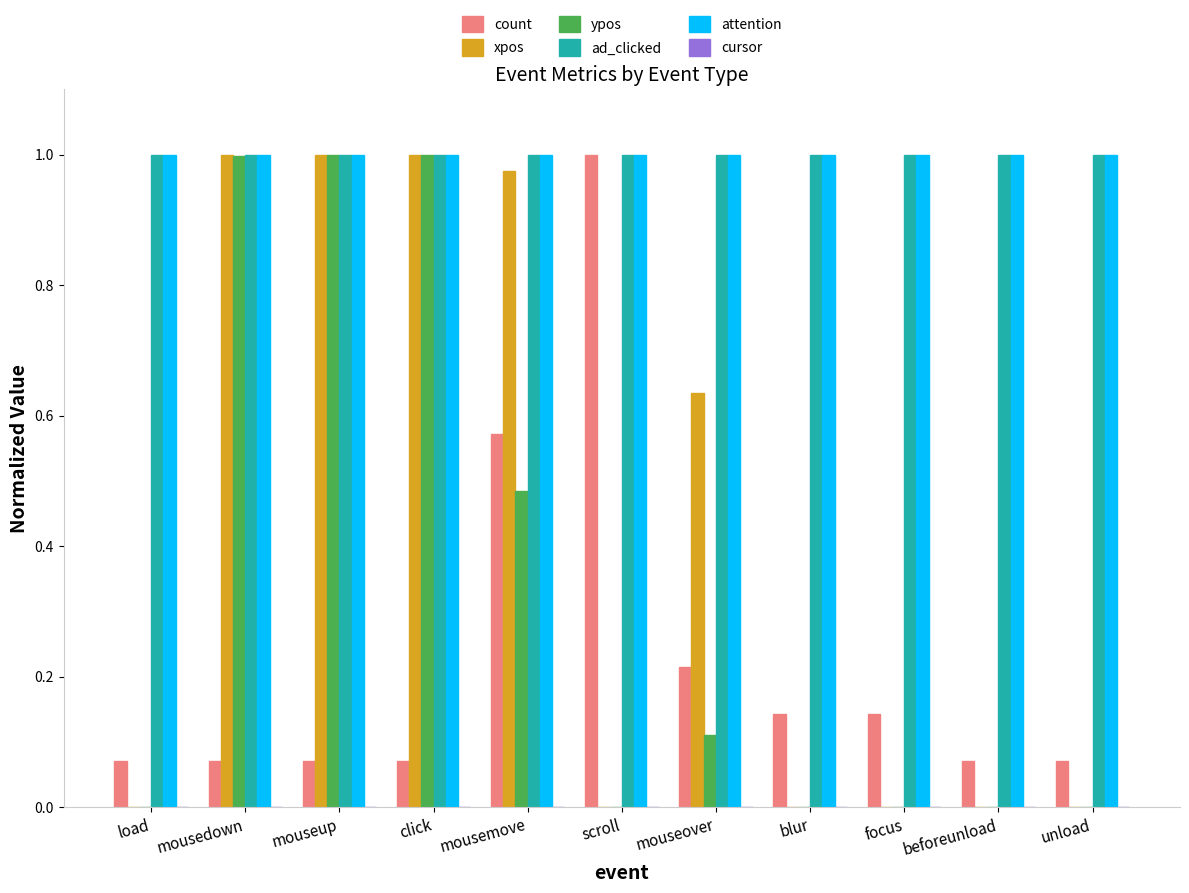

What is the total value across all series at mousemove?

4.0